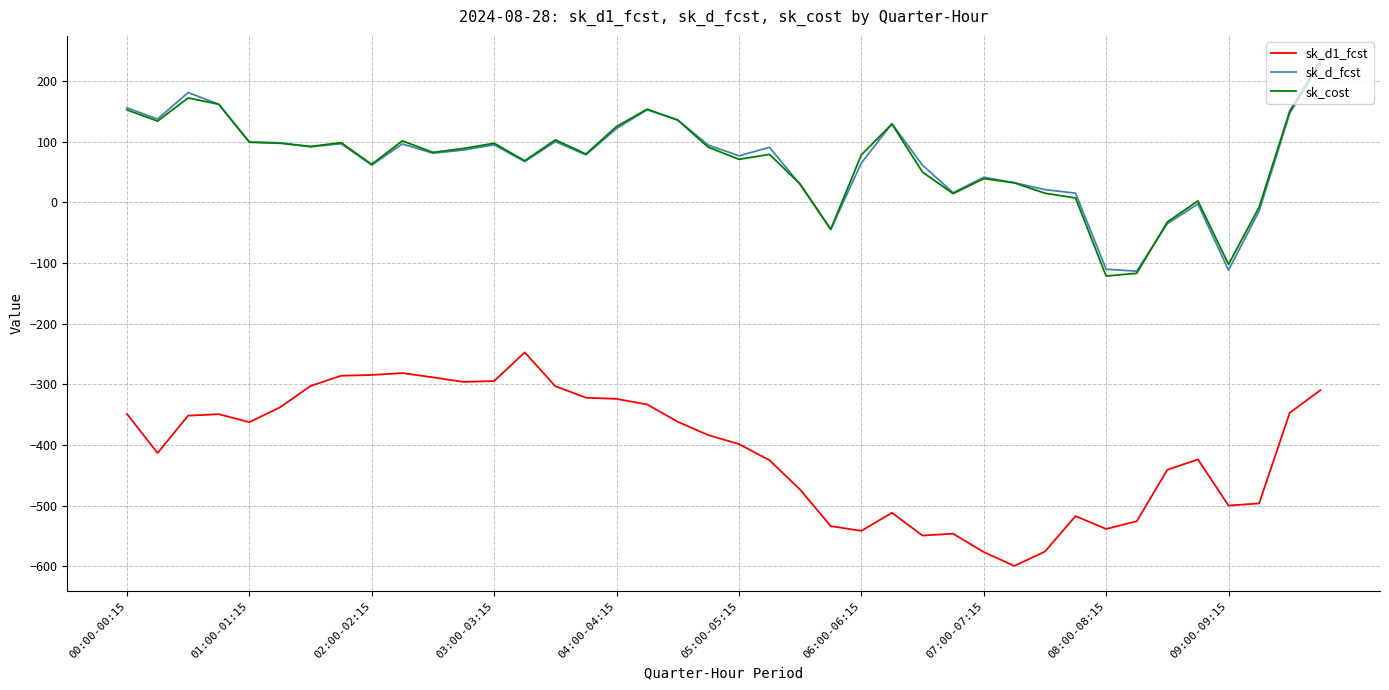

True or false: sk_d1_fcst and sk_d_fcst intersect in this chart.

False